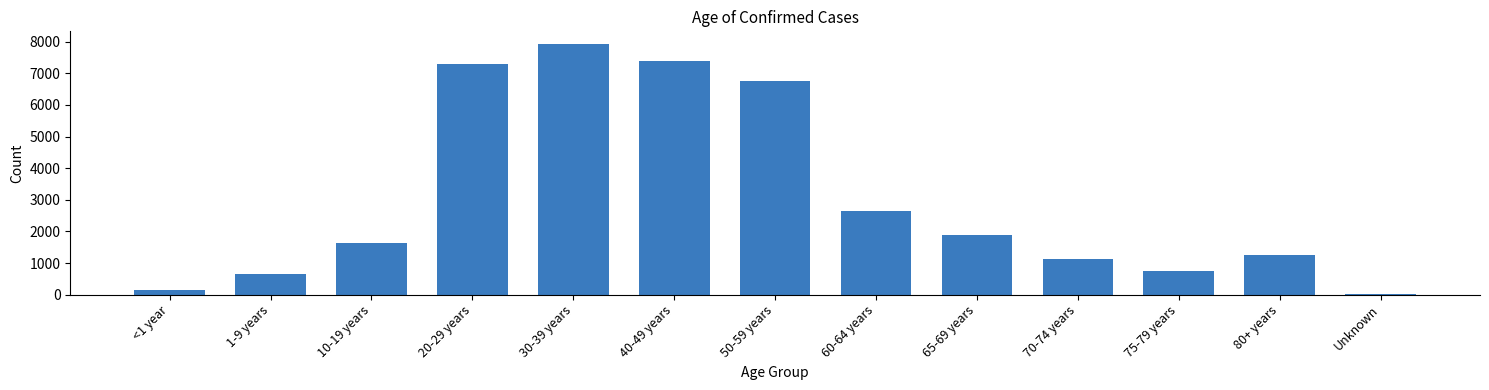

Reading left to right, what are all the values shown in this chart?

<1 year=144	1-9 years=643	10-19 years=1649	20-29 years=7301	30-39 years=7928	40-49 years=7398	50-59 years=6762	60-64 years=2646	65-69 years=1897	70-74 years=1131	75-79 years=758	80+ years=1267	Unknown=31